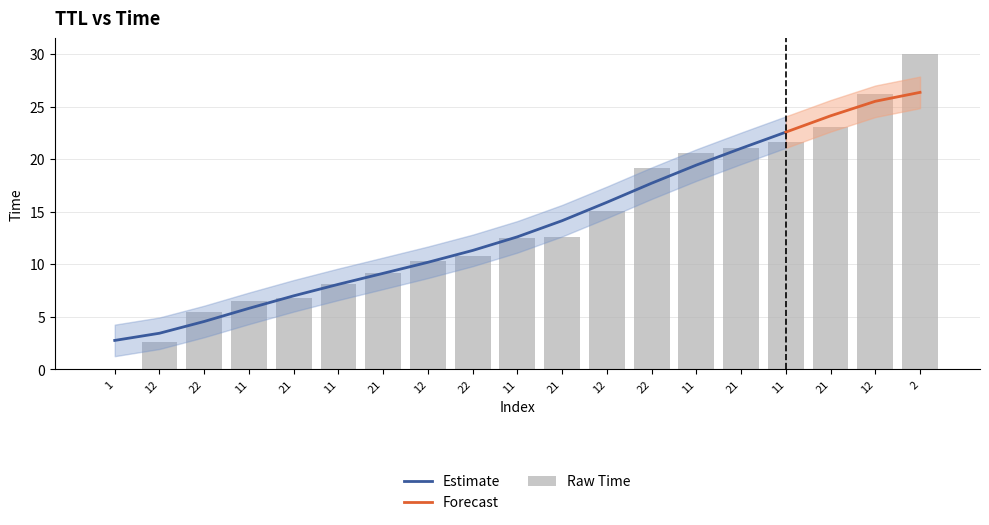

How many categories are shown in the chart?

19